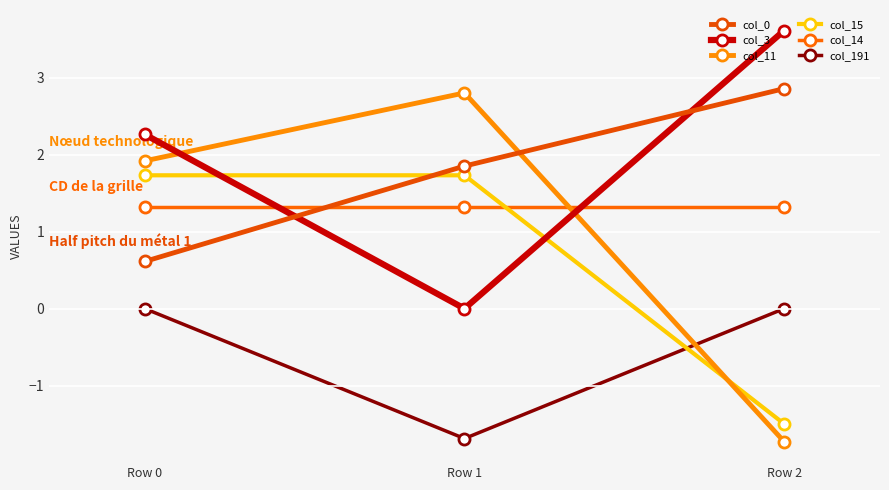

How many data points in col_0 are less than 1?

1